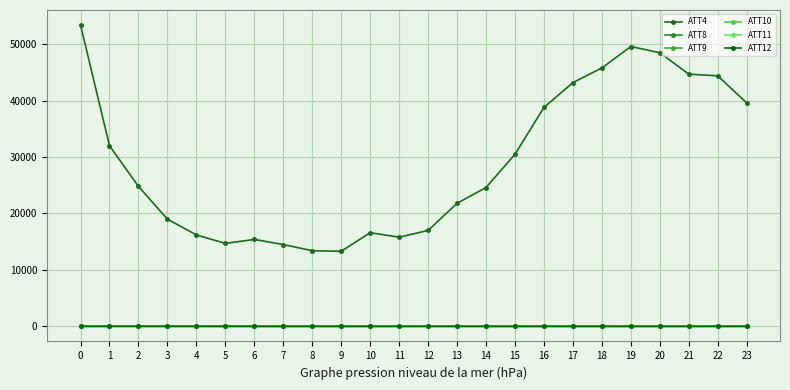

How many lines are shown in the chart?

6